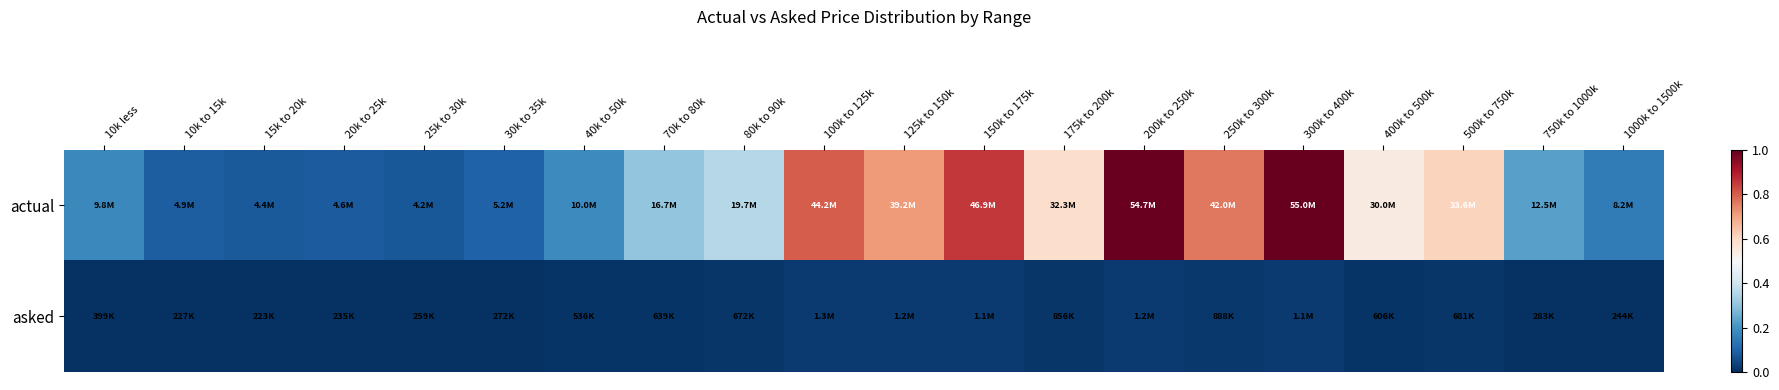

Rank the series by their maximum value, from highest to lowest.

actual, asked